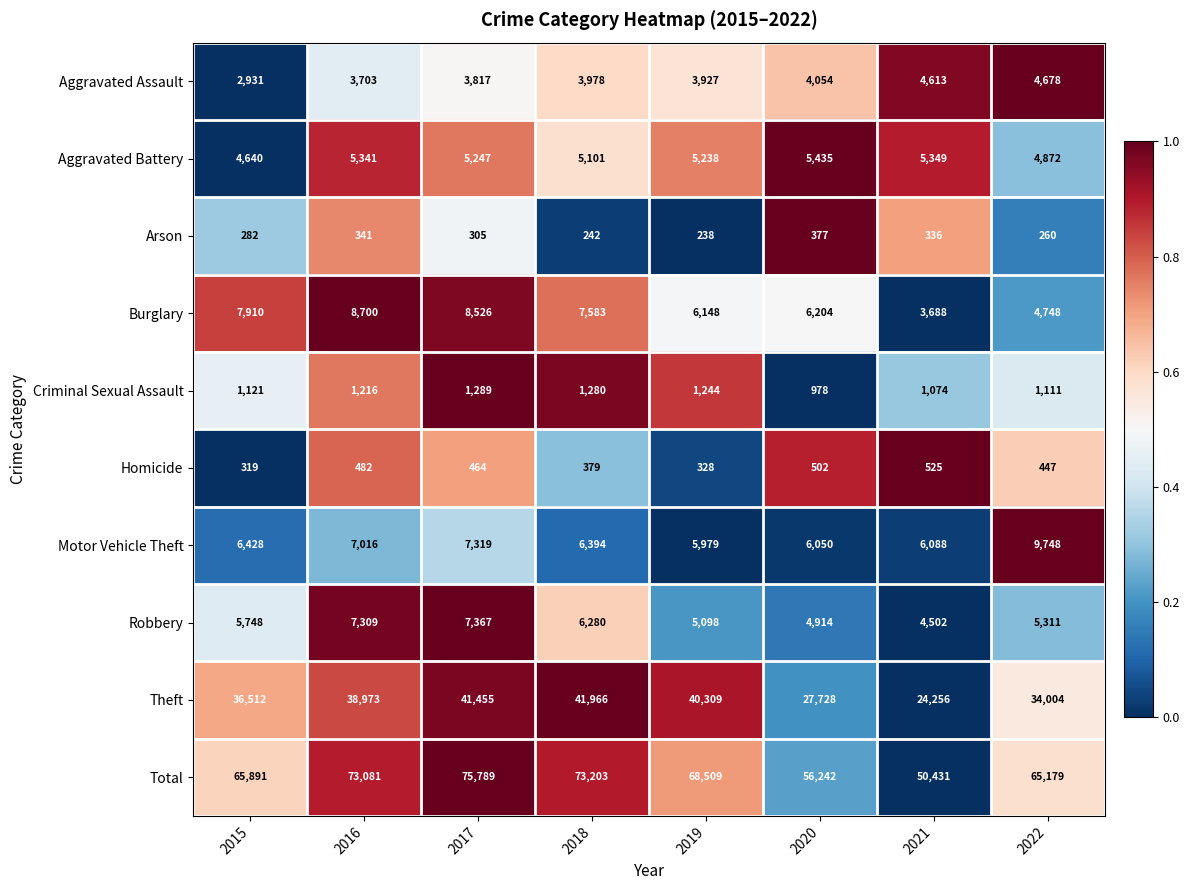

The value of Criminal Sexual Assault at 2018 is 860. True or false?

False